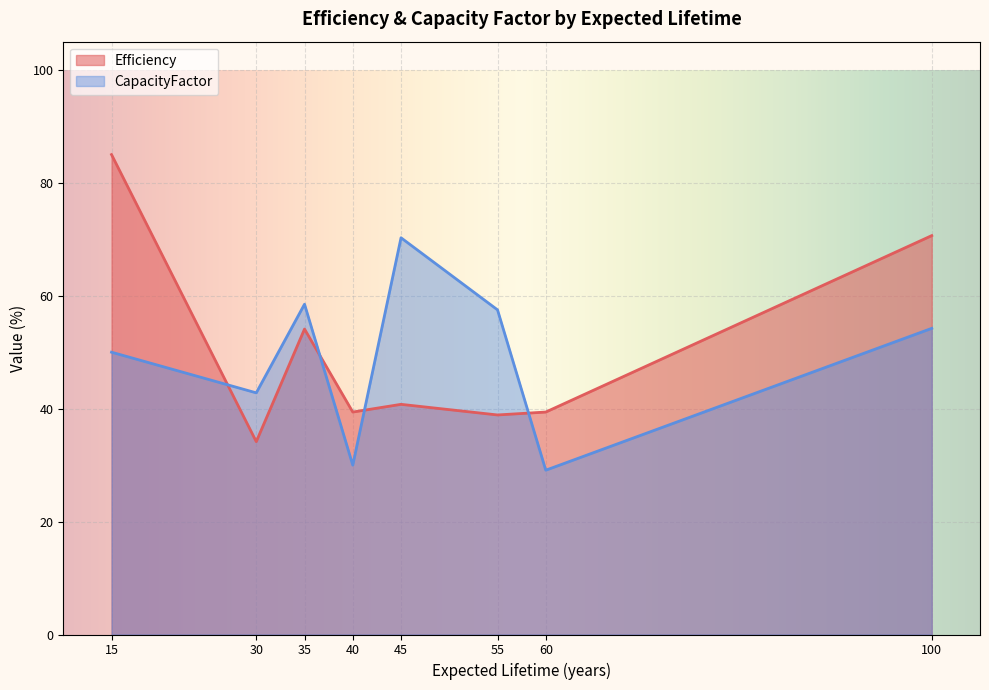

Which category has the lowest value across all series?

60